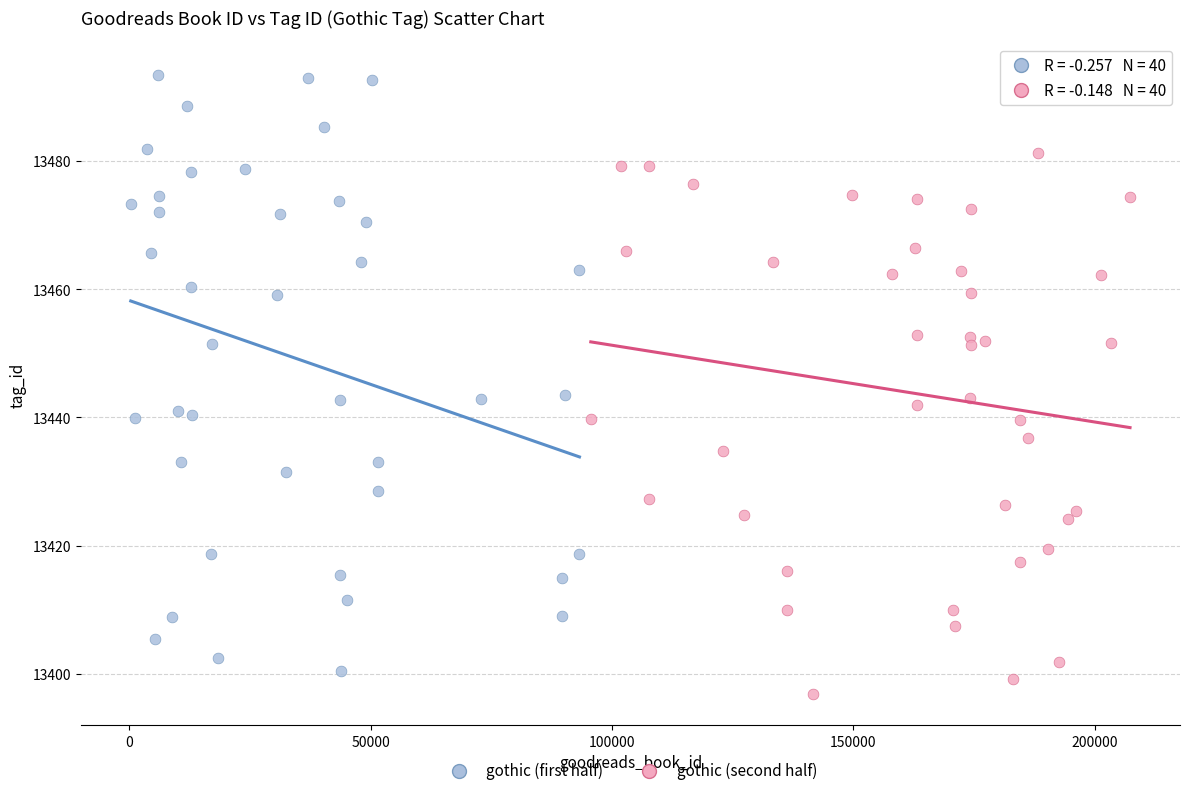

Which series contains the highest Y value?

gothic (first half)